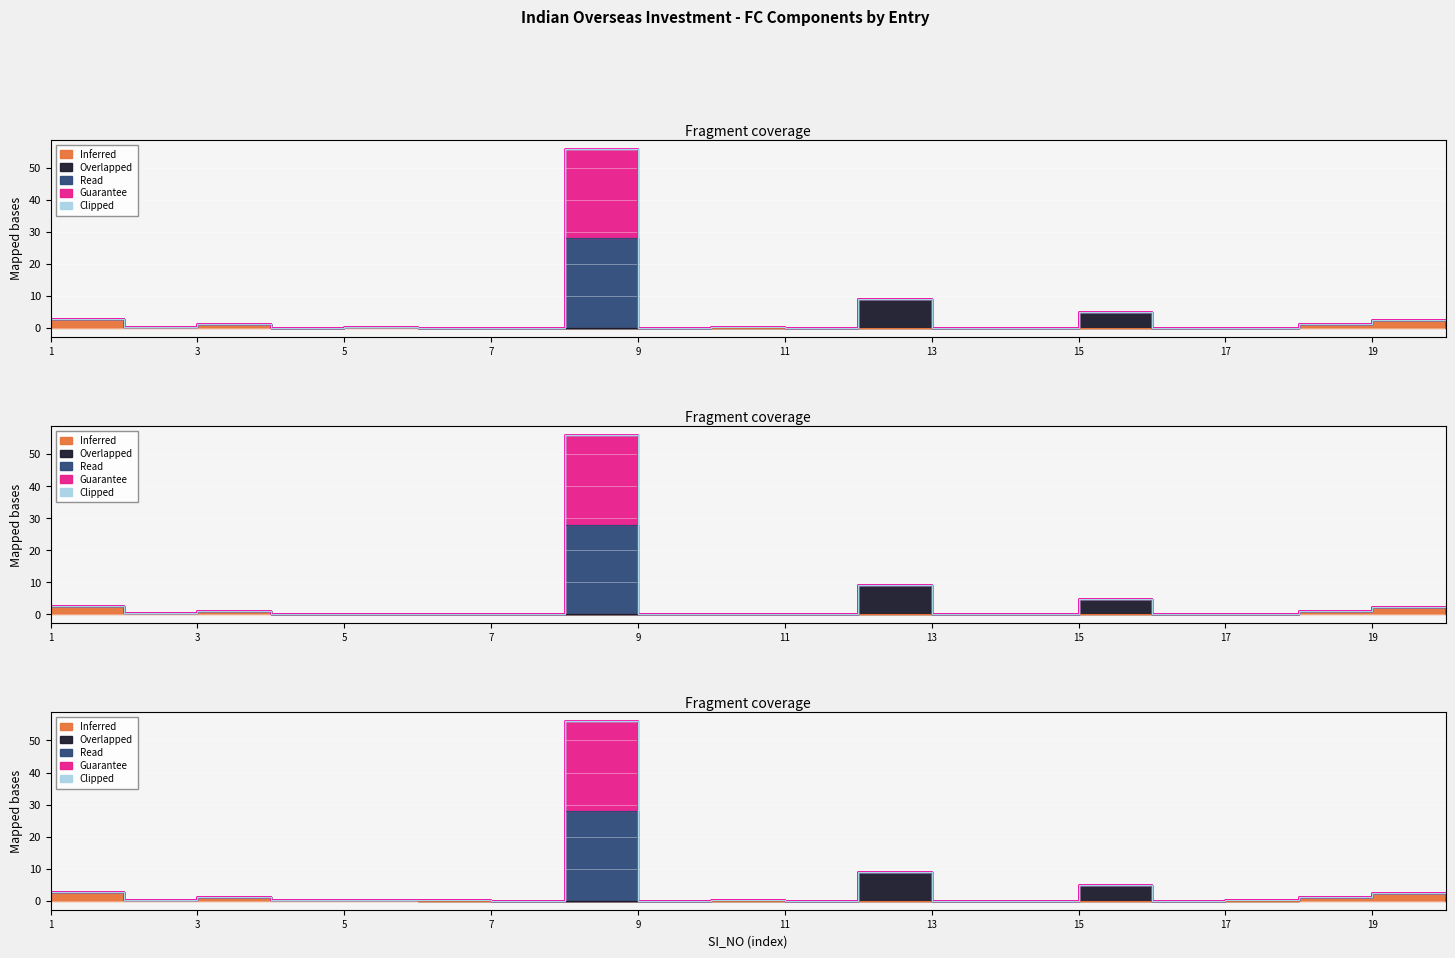

True or false: Guarantee and Inferred cross at least once.

False